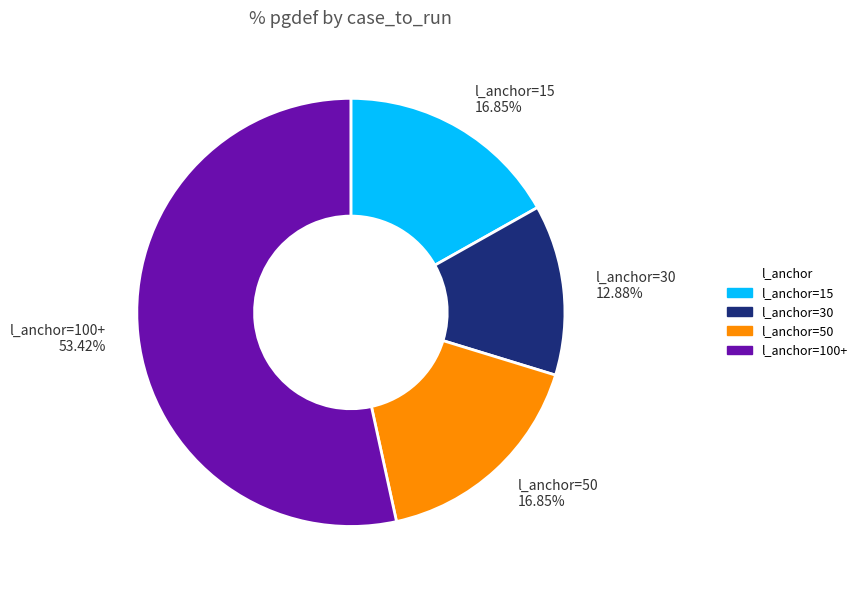

Count the number of slices in the pie.

4